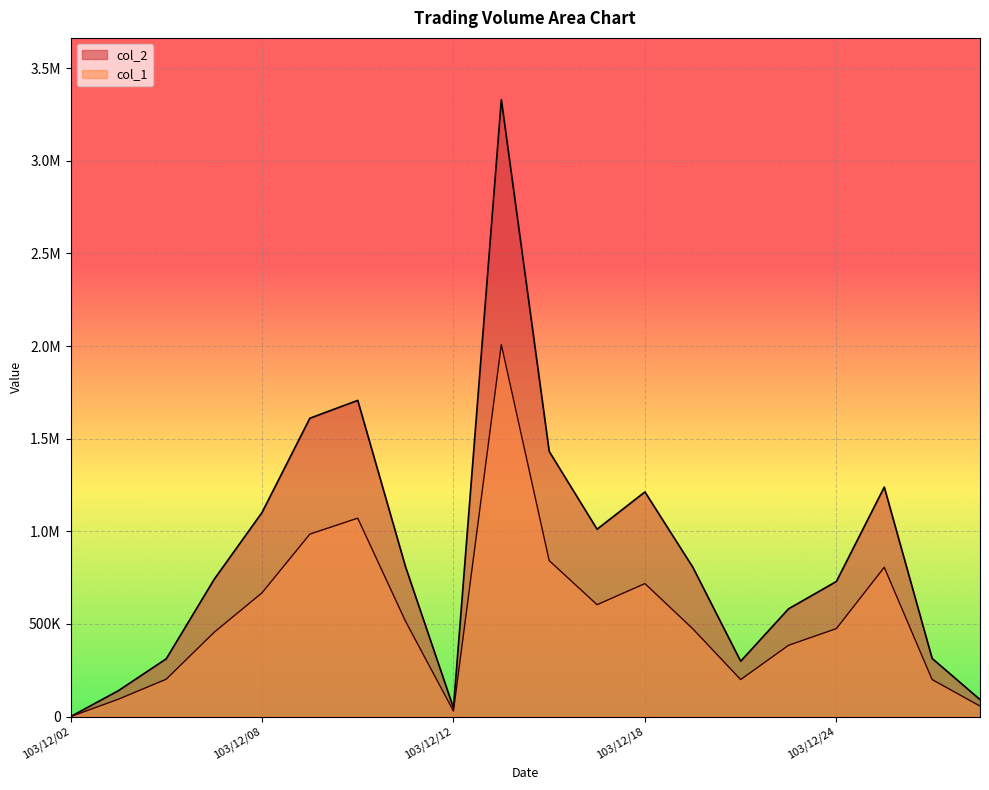

Rank the series at 103/12/04 from lowest to highest value.

col_1, col_2